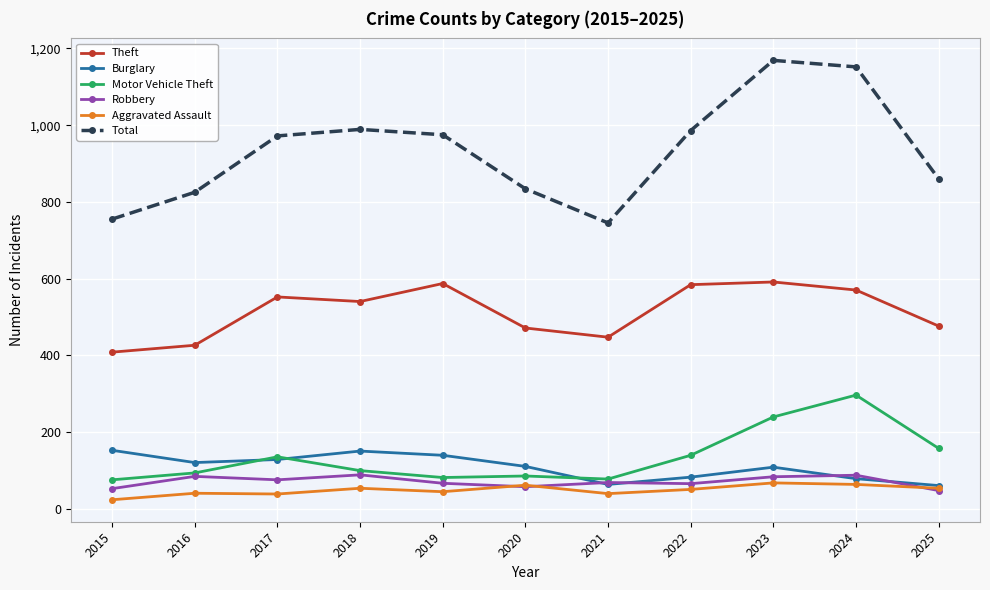

What is the difference between the Aggravated Assault values at 2016 and 2018?

13